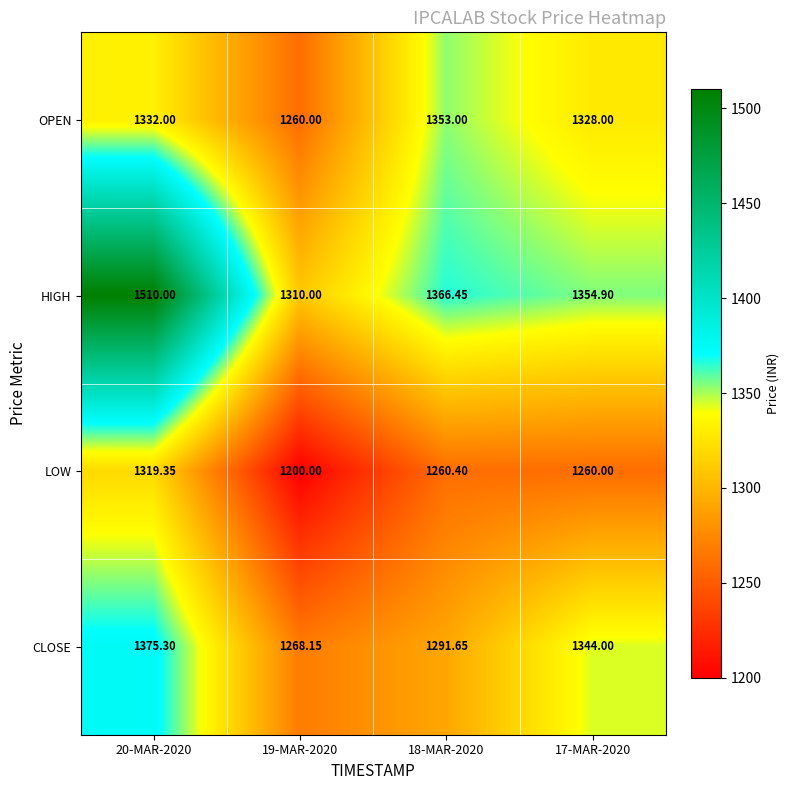

At 18-MAR-2020, list the series in order from smallest to largest.

LOW, CLOSE, OPEN, HIGH